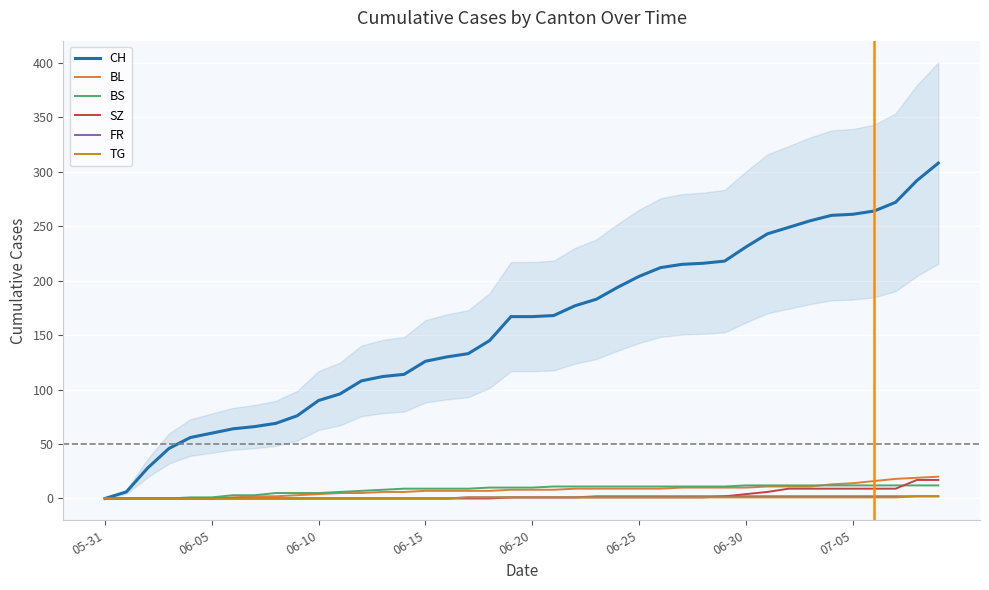

Between 06-10 and 29, which series saw the biggest shift?

CH